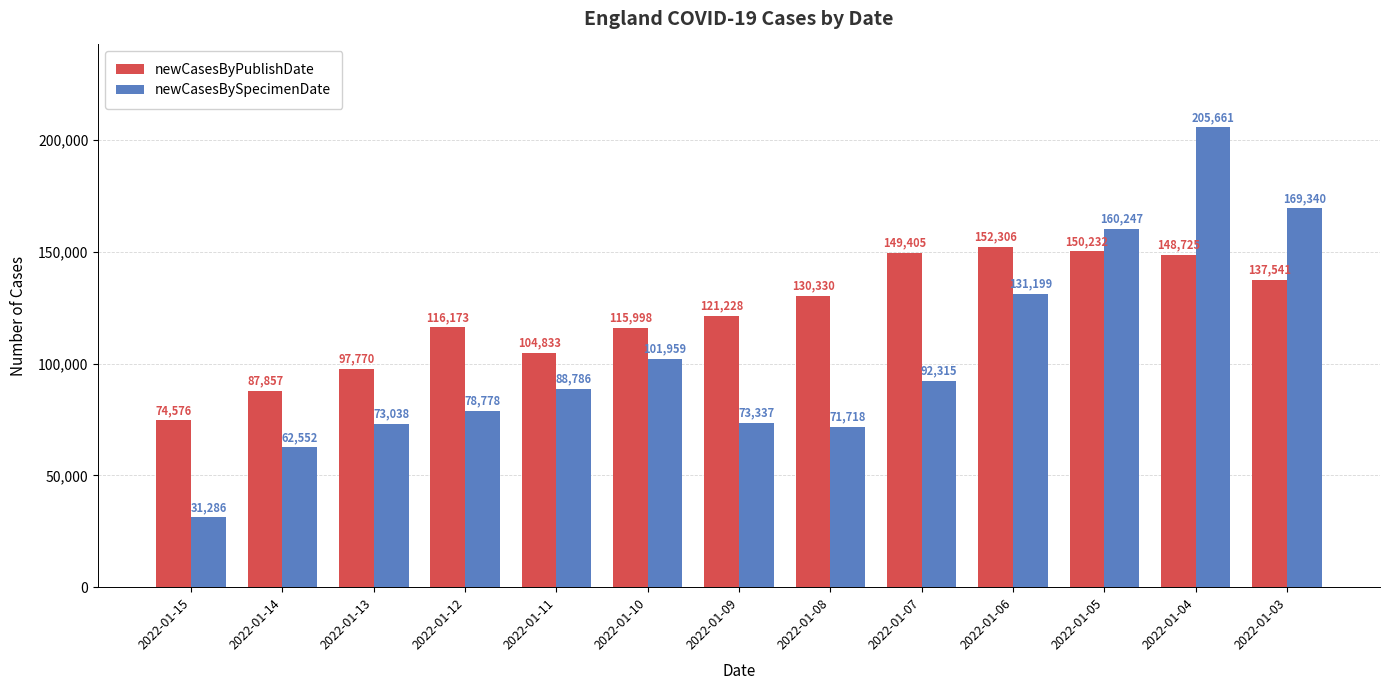

How many bars are there in total?

26